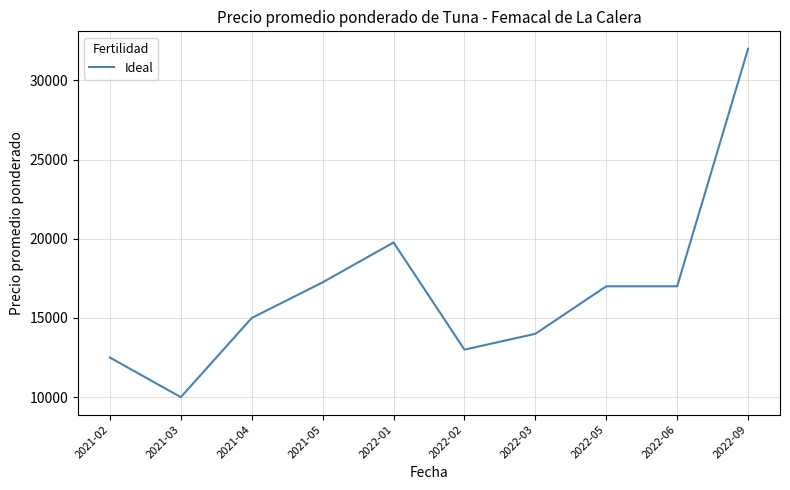

Is this an area chart (filled region under the line)?

No